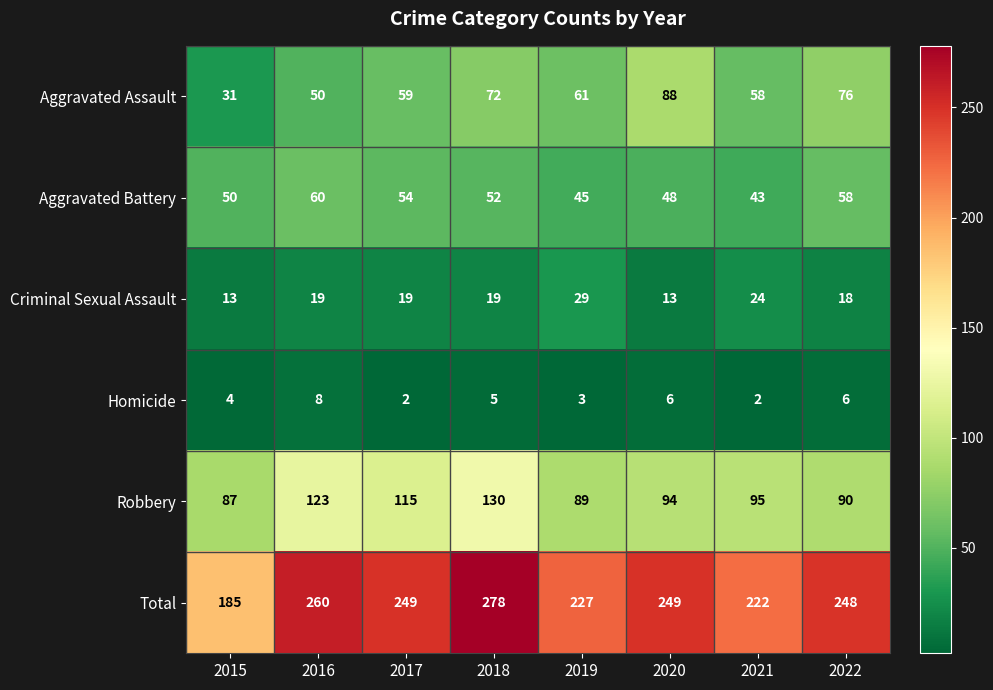

How many distinct data groups are displayed?

6